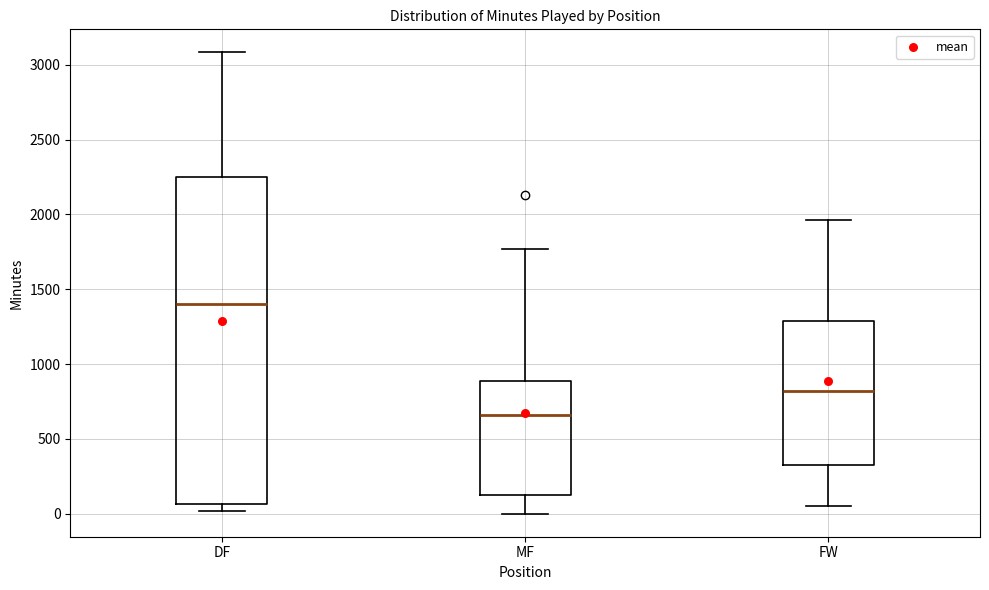

Reading left to right, transcribe this box plot: for each box, give where its median line is, the range the box spans, and where its two whiskers end, as read against the y-axis. The values are not printed on the chart, so give them approximately, as read against the axis.

DF: median 1400, box 50 to 2250, whiskers 0 to 3100
MF: median 650, box 100 to 900, whiskers 0 to 1750
FW: median 800, box 350 to 1300, whiskers 50 to 1950